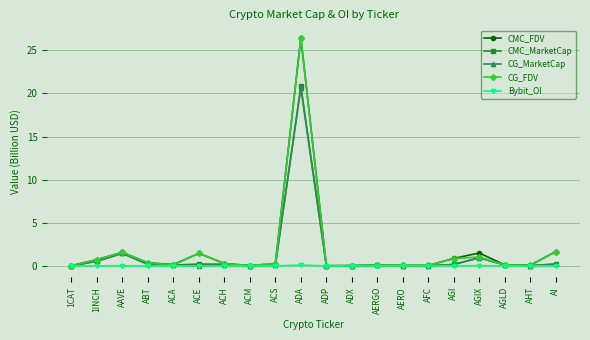

At which category is the sum across all series the highest?

ADA